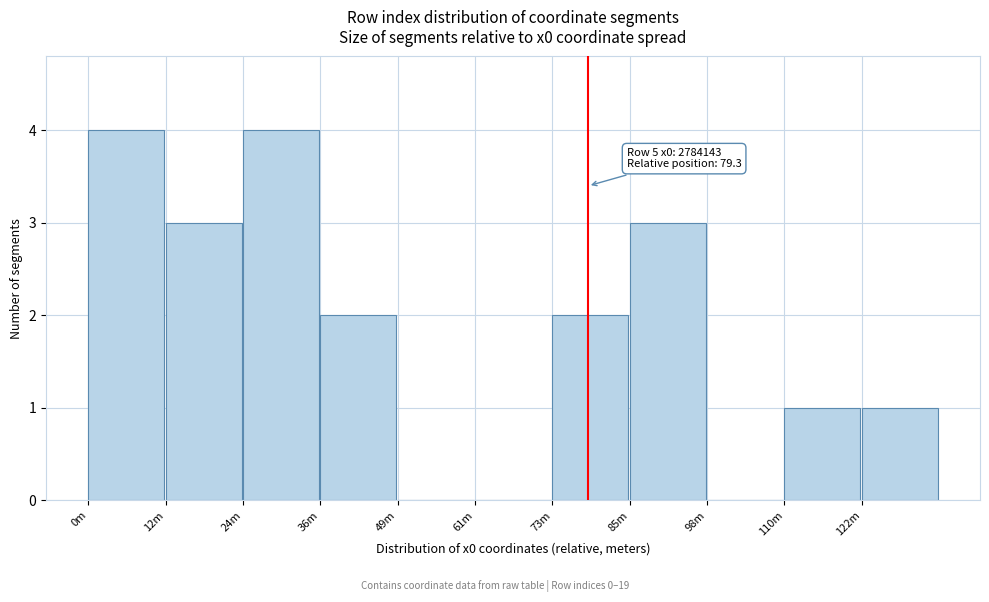

Reading right to left, list all the values displayed in this chart.

122m=1	110m=1	98m=0	85m=3	73m=2	61m=0	49m=0	36m=2	24m=4	12m=3	0m=4